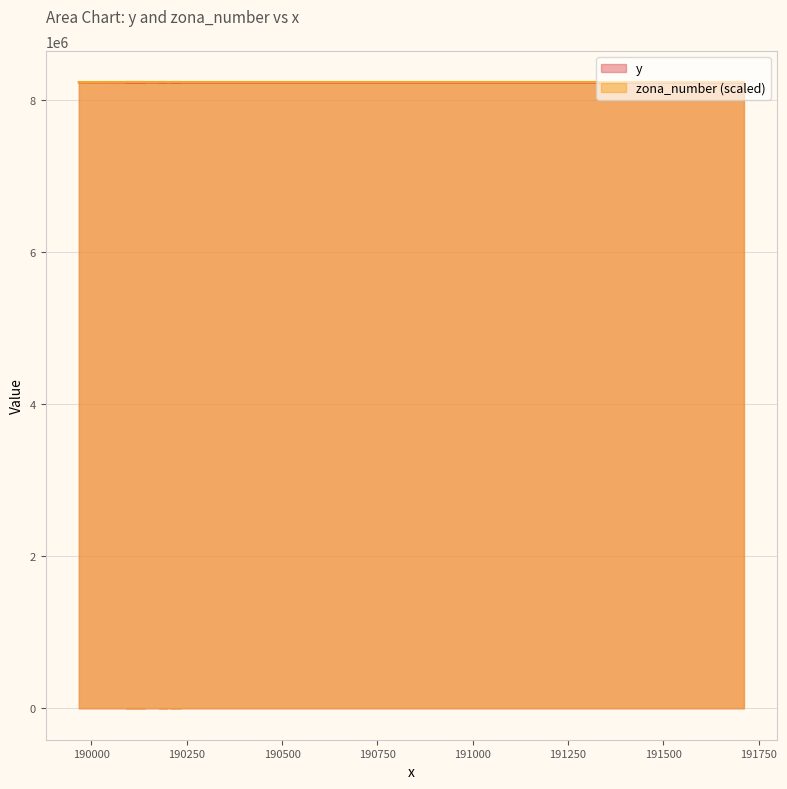

The value at 190472 is 5100094. True or false?

False